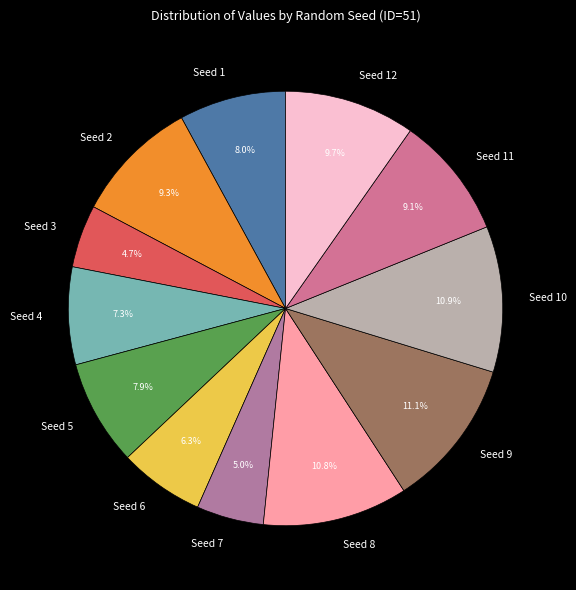

To the nearest percent, what percentage of the pie is Seed 7?

5%